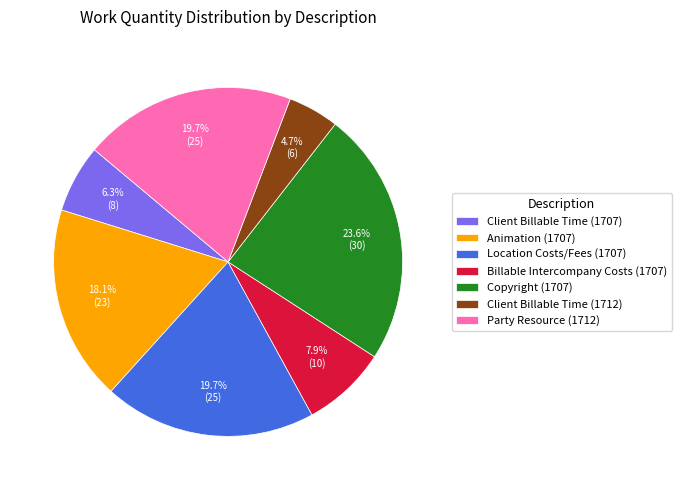

True or false: Client Billable Time (1712) accounts for 5% of the total.

True